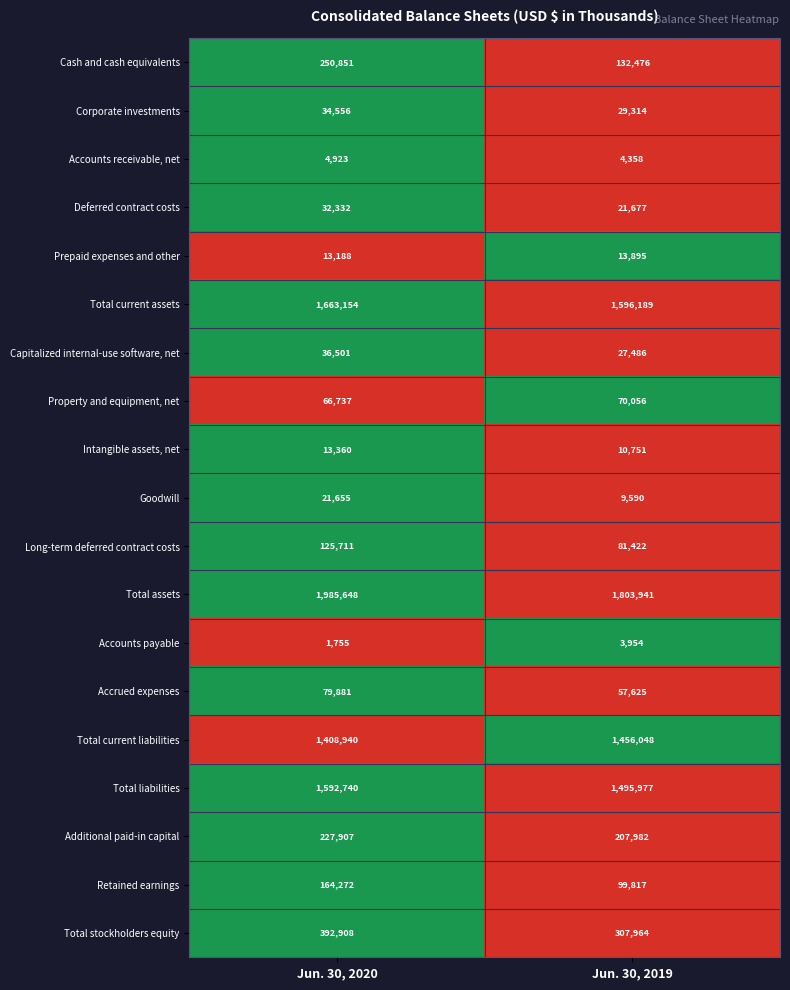

Which series changed the most between Jun. 30, 2020 and Jun. 30, 2019?

Total assets